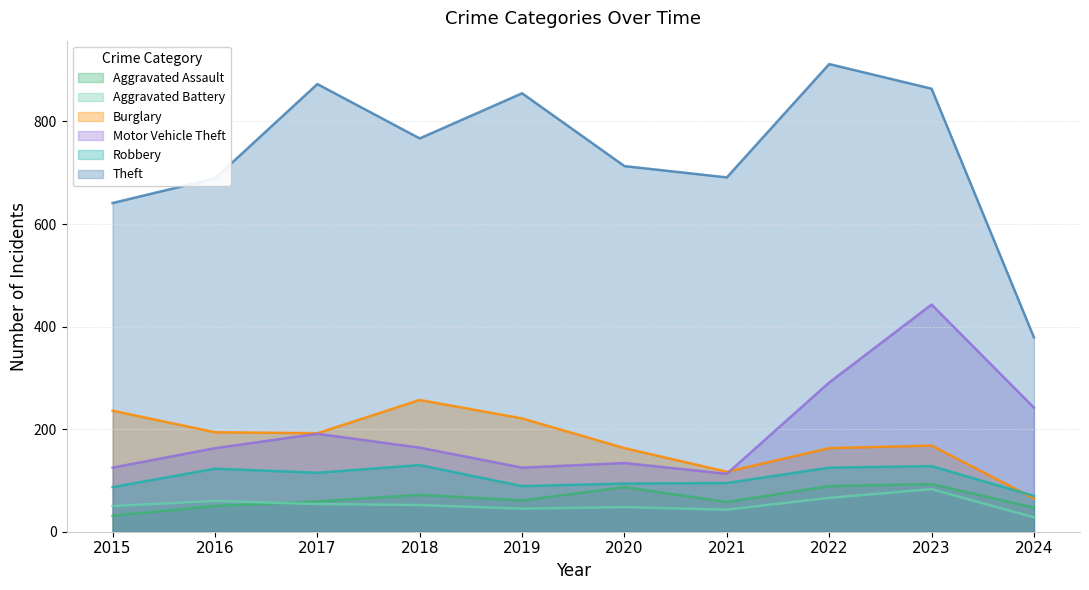

Reading right to left, extract all data points from this chart.

Aggravated Assault: 2024=47	2023=93	2022=89	2021=58	2020=87	2019=61	2018=72	2017=59	2016=50	2015=31
Aggravated Battery: 2024=28	2023=83	2022=66	2021=43	2020=48	2019=45	2018=52	2017=54	2016=60	2015=50
Burglary: 2024=65	2023=168	2022=163	2021=117	2020=163	2019=221	2018=257	2017=192	2016=194	2015=236
Motor Vehicle Theft: 2024=242	2023=443	2022=291	2021=113	2020=134	2019=125	2018=164	2017=191	2016=163	2015=125
Robbery: 2024=70	2023=128	2022=125	2021=95	2020=94	2019=89	2018=130	2017=115	2016=123	2015=87
Theft: 2024=379	2023=864	2022=912	2021=691	2020=713	2019=855	2018=767	2017=873	2016=689	2015=641